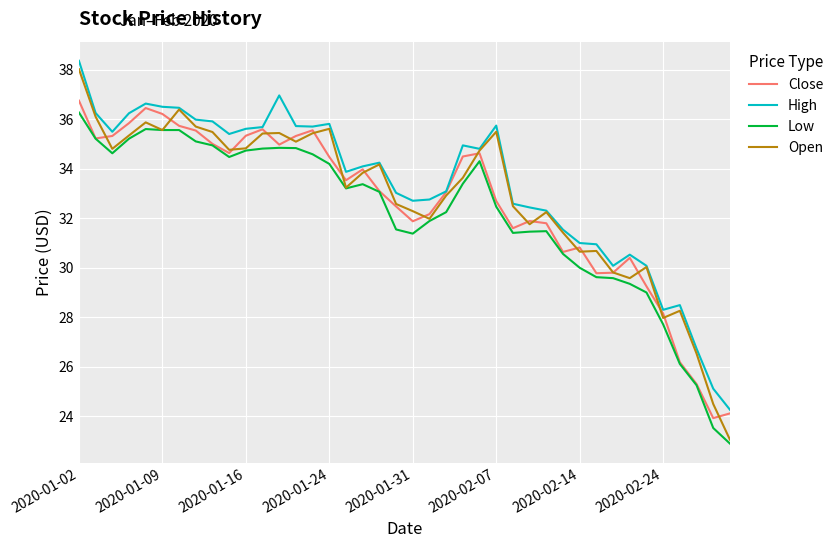

List the series in order of their peak value, highest first.

High, Open, Close, Low